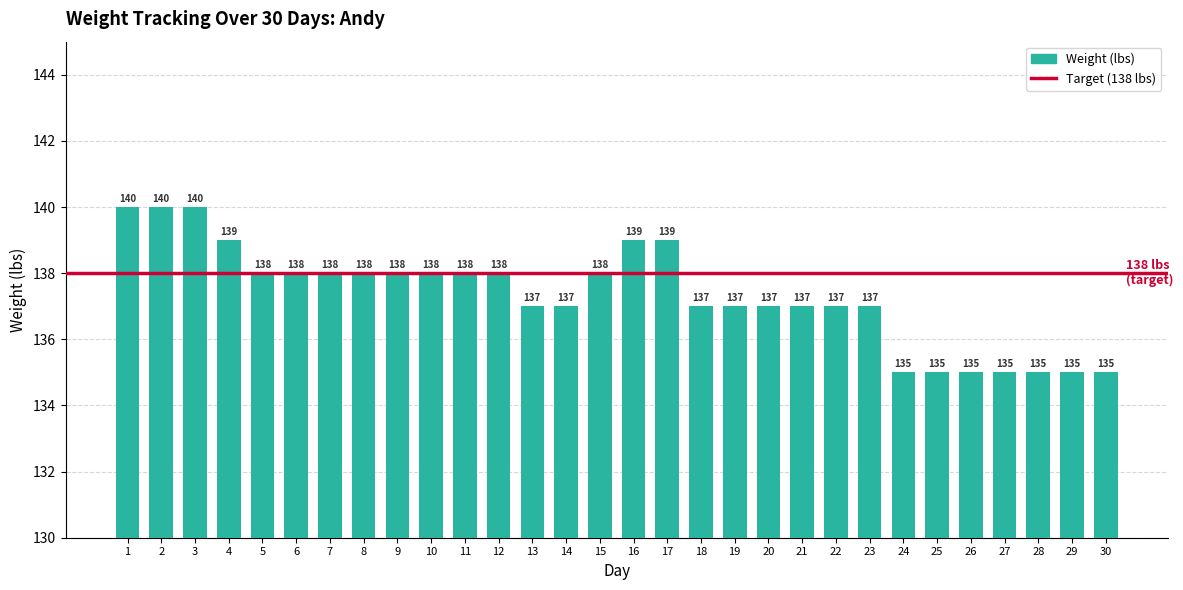

Between 6 and 28, which is larger?

6